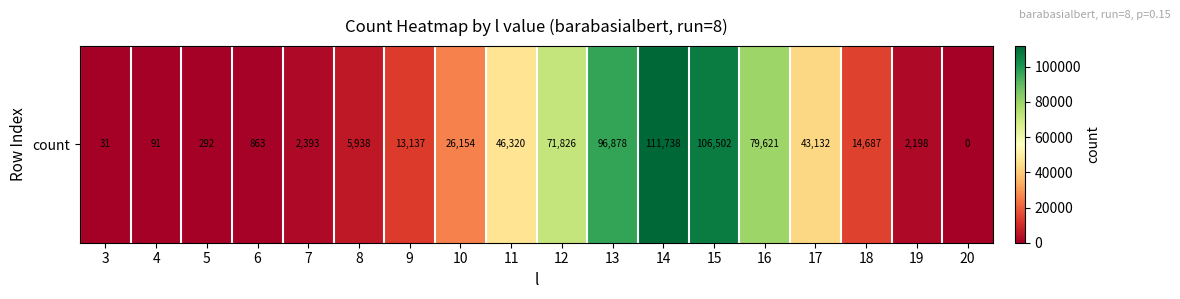

At which category does the chart reach its minimum across all series?

20